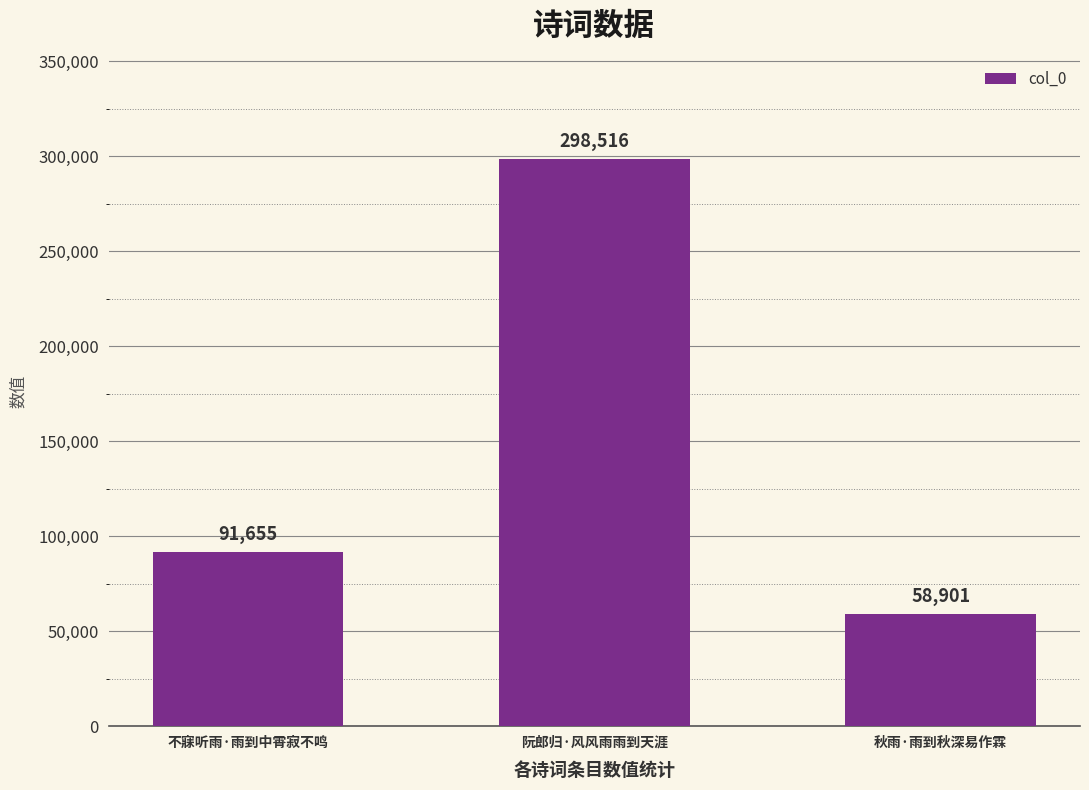

Reading right to left, what are all the values shown in this chart?

58901	298516	91655